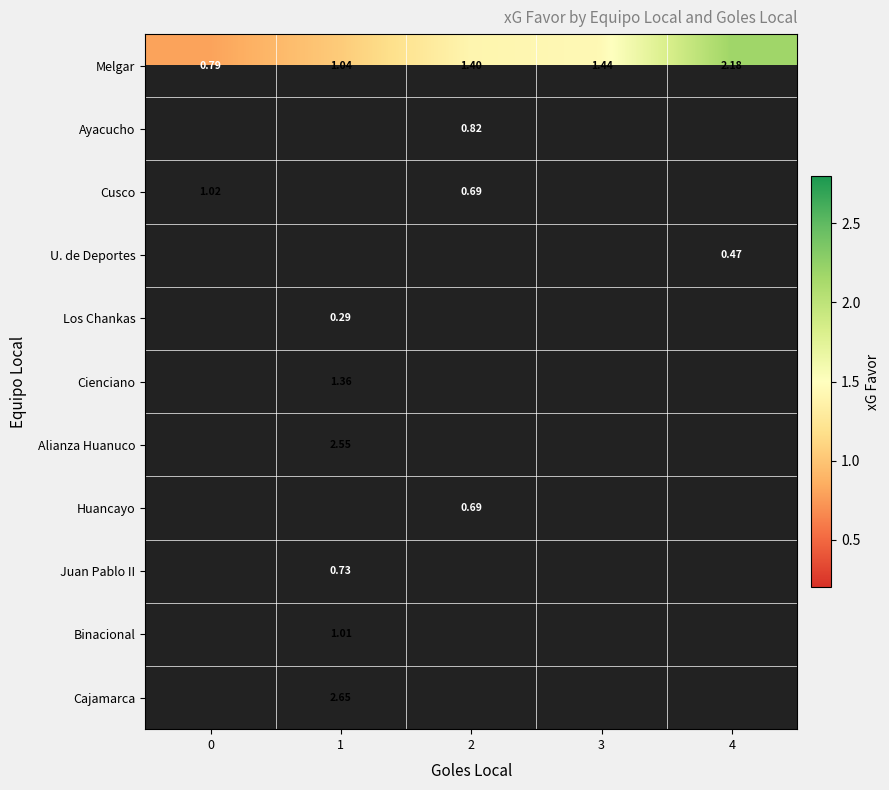

Between 1 and 0, which is larger?

1